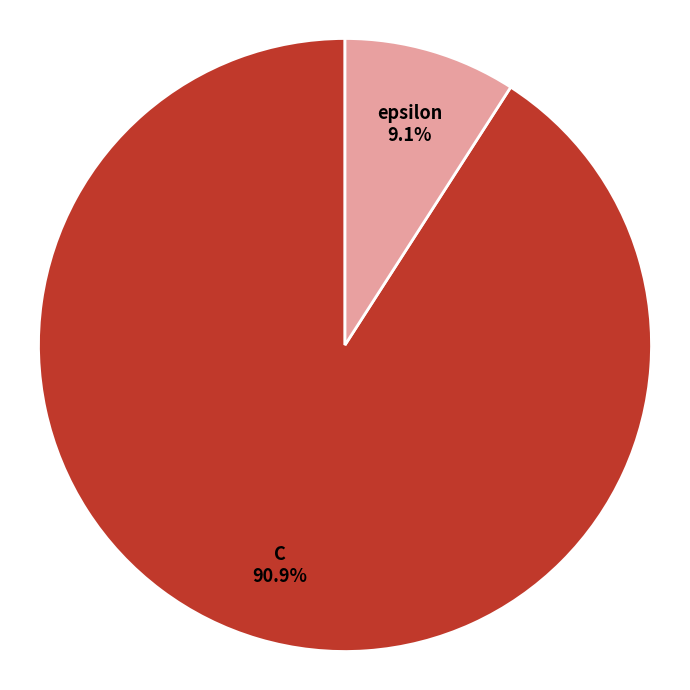

Is there any slice that represents more than half of the pie?

Yes